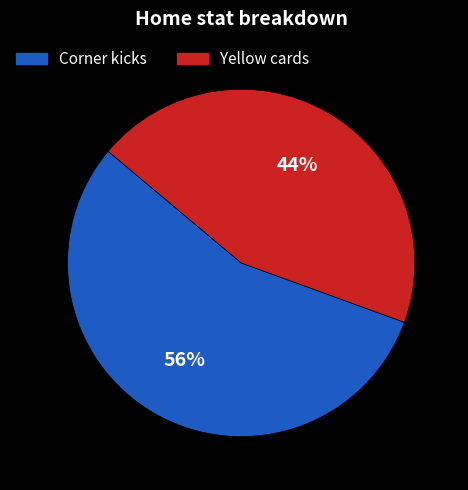

Is there any slice that represents more than half of the pie?

Yes